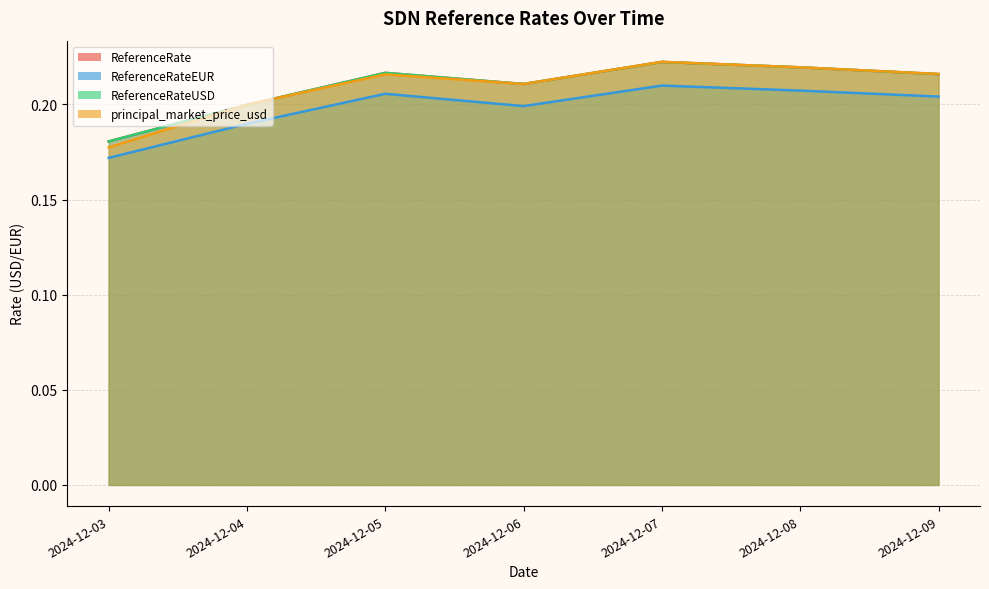

At which category does principal_market_price_usd reach its first local valley?

2024-12-06